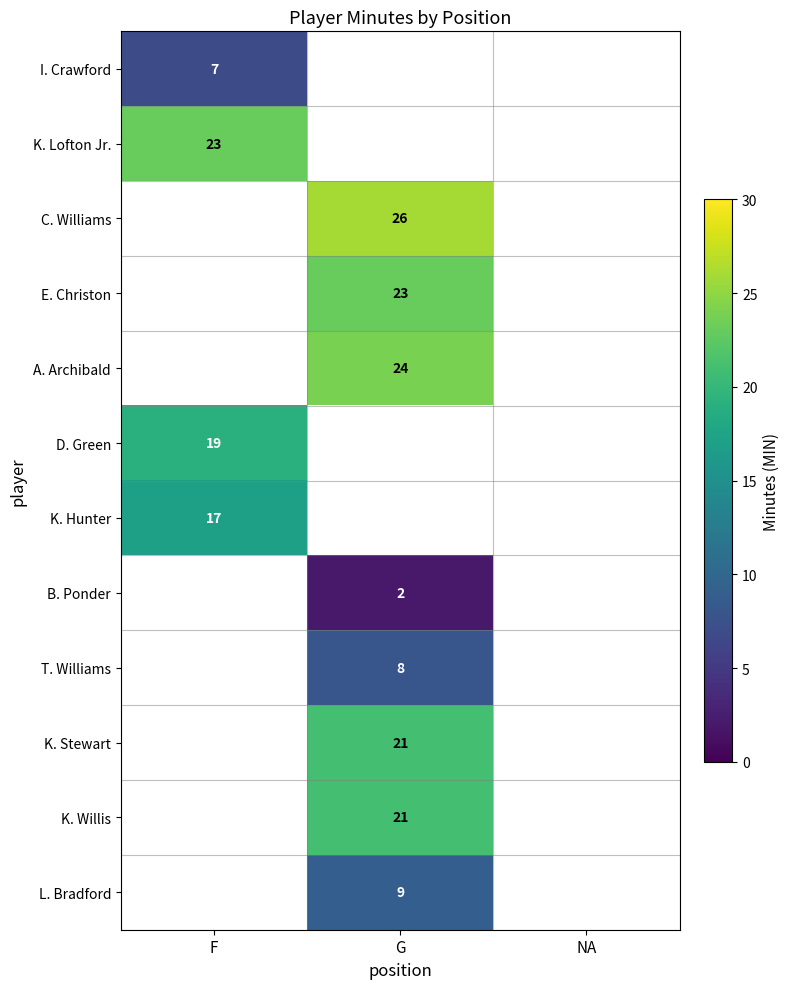

How many series are shown in this chart?

12